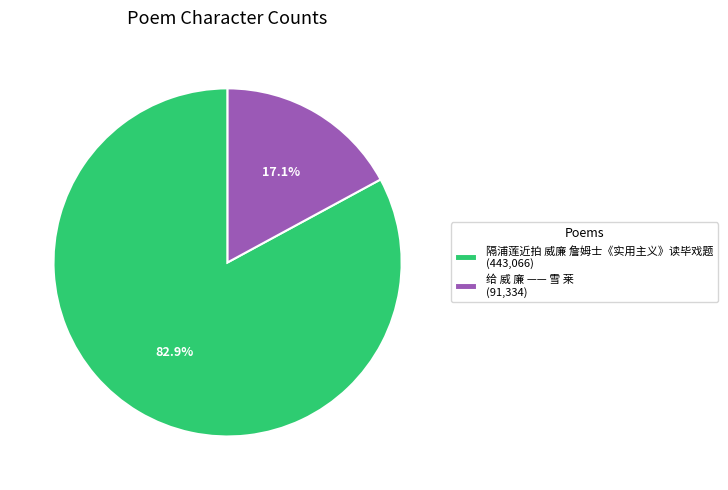

To the nearest percent, what is the difference between the 给 威 廉 —— 雪 莱 and 隔浦莲近拍 威廉 詹姆士《实用主义》读毕戏题 slice percentages?

66%